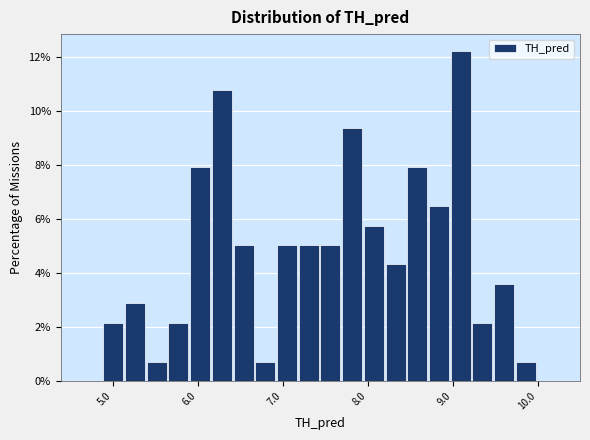

Around what value on the x-axis is the tallest bar? Give the approximate position of its centre, as read against the axis.

9.1